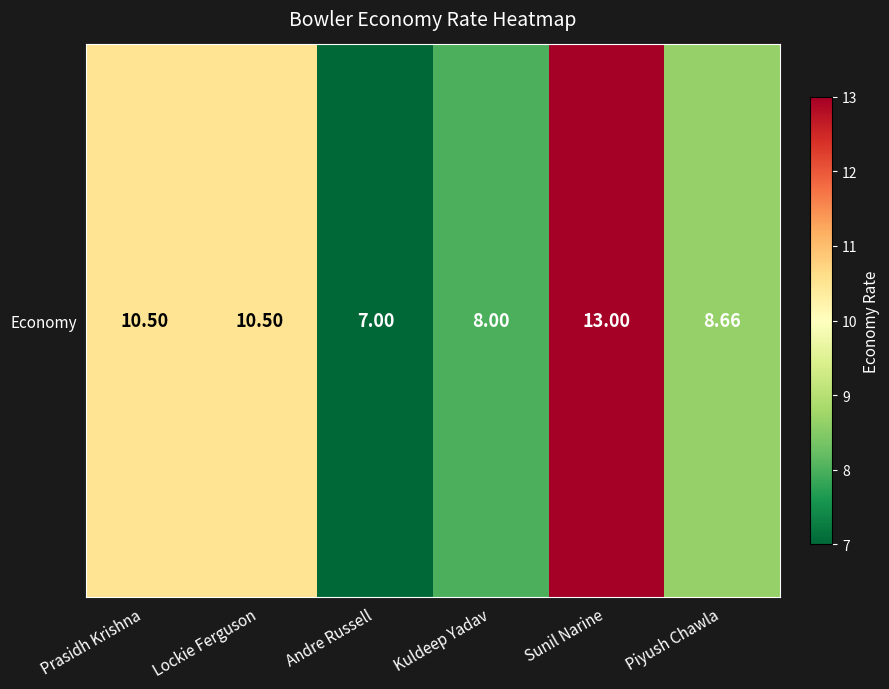

Which category has the highest value across all series?

Sunil Narine